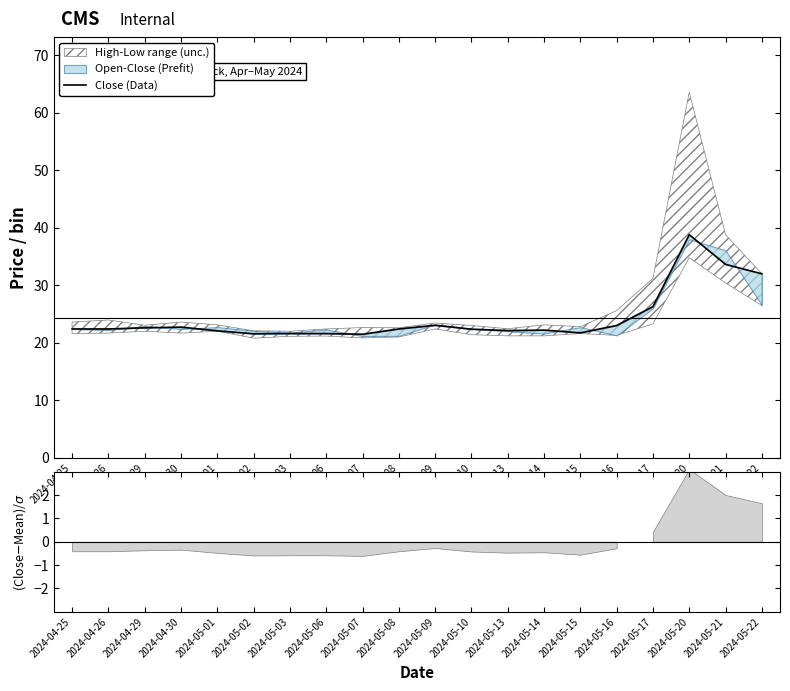

Which category has the highest value across all series?

2024-05-20